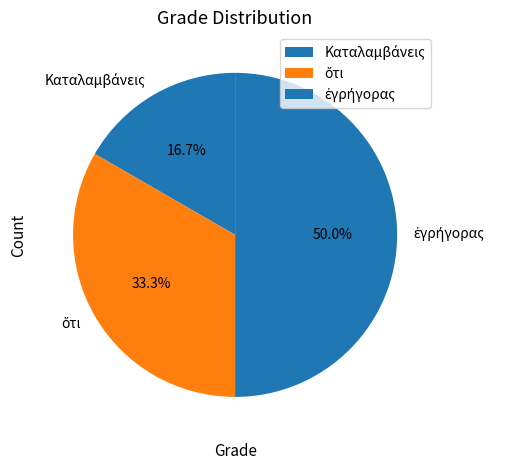

To the nearest percent, what portion does ἐγρήγορας represent?

50%